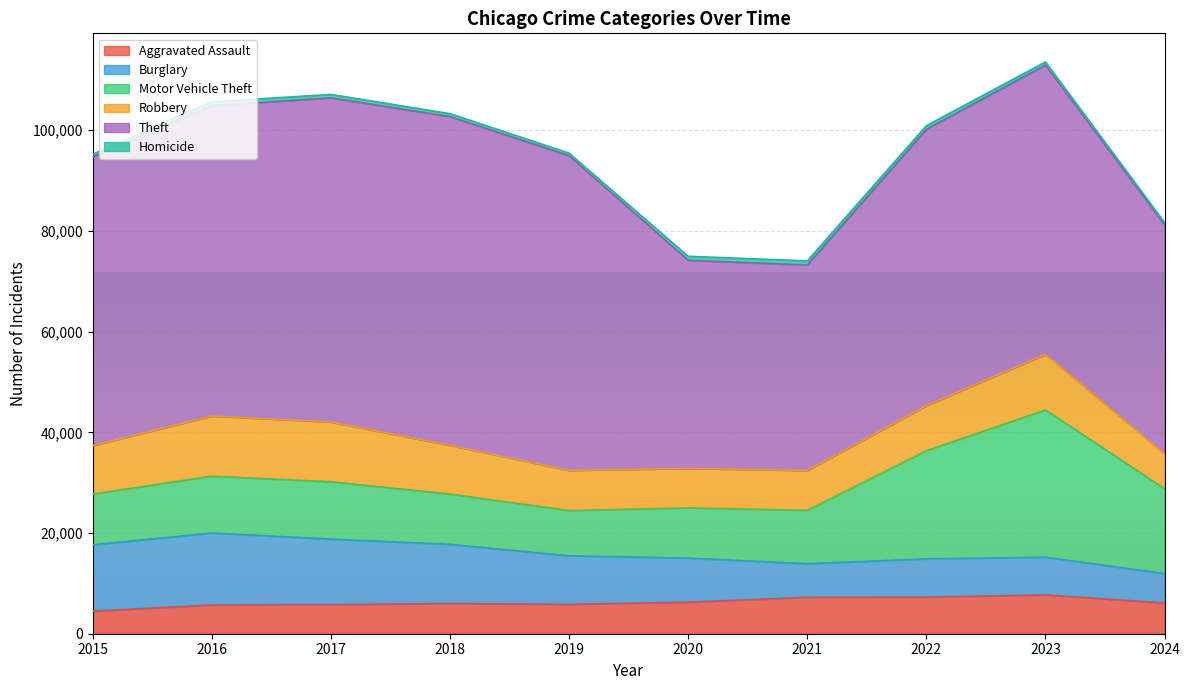

What is the average value of the Aggravated Assault series?

6244